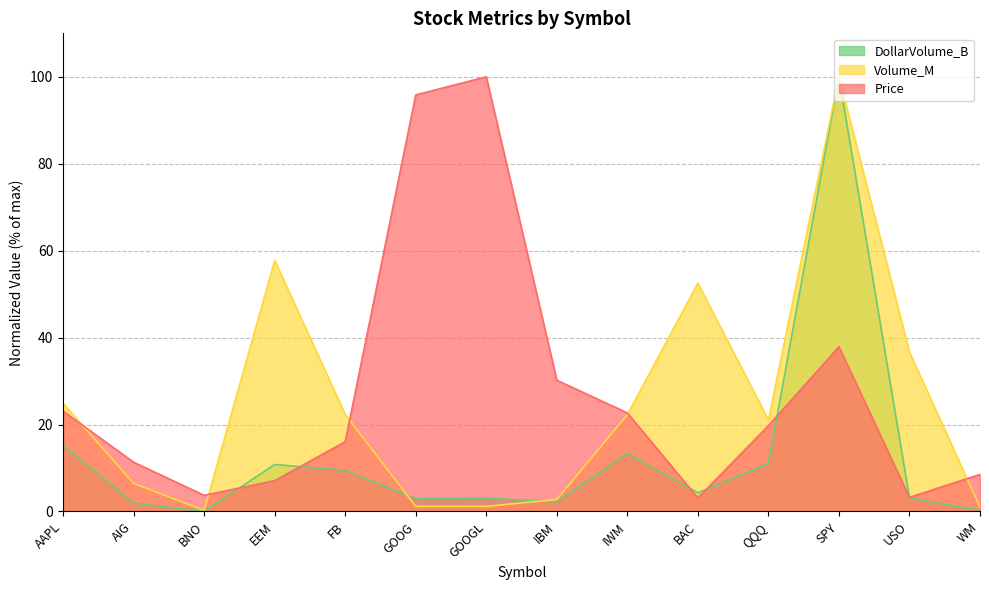

List the series in order of their overall mean, lowest first.

DollarVolume_B, Volume_M, Price